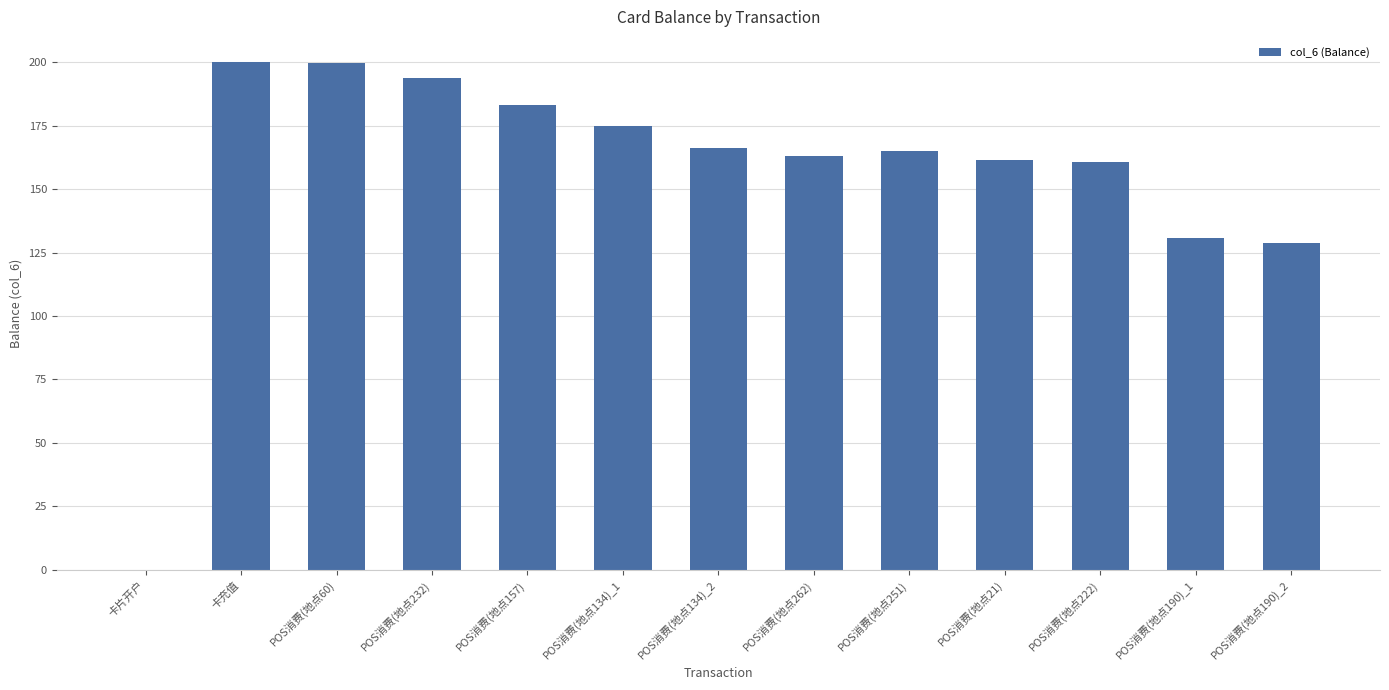

What is the change in value from 卡片开户 to POS消费(地点134)_2?

+166.1